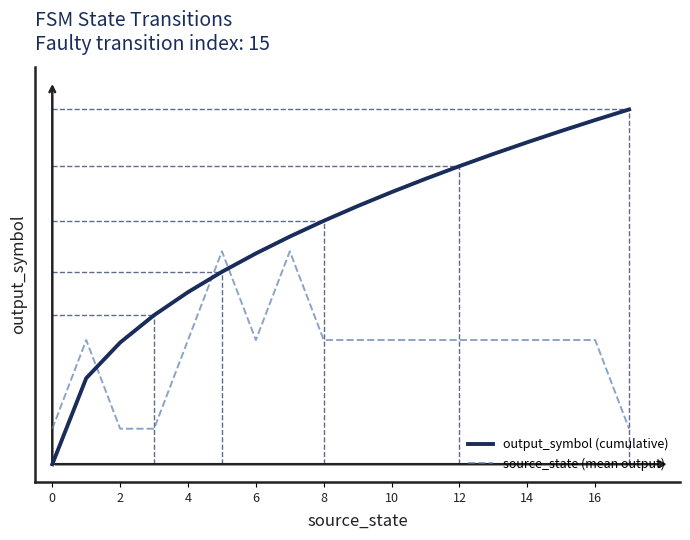

Does the chart display data point markers on the line(s)?

No